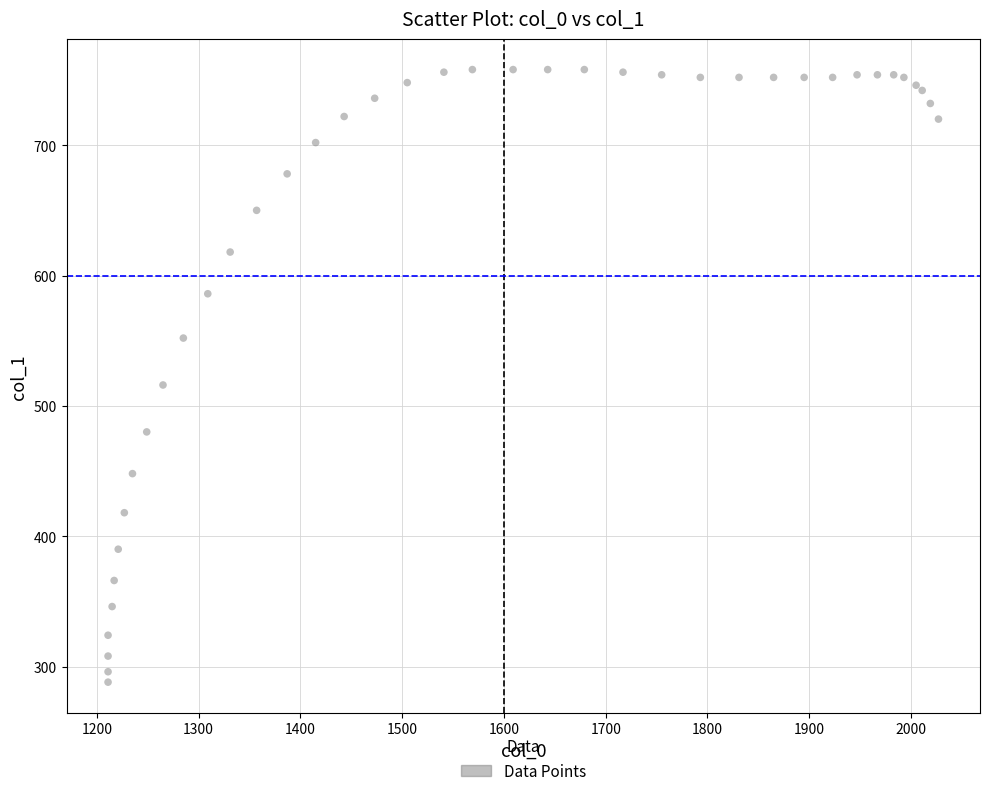

What Y value in the scatter plot is closest to 523?

516